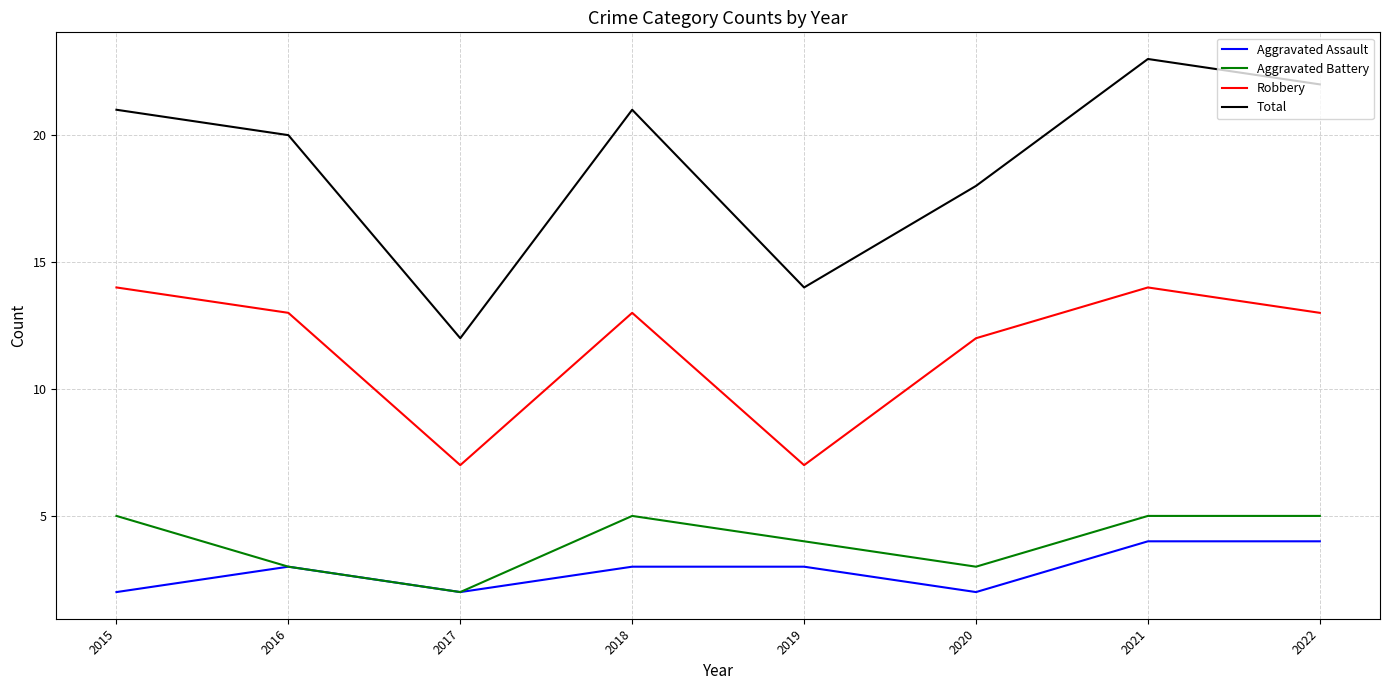

Rank the series by their maximum value, from highest to lowest.

Total, Robbery, Aggravated Battery, Aggravated Assault